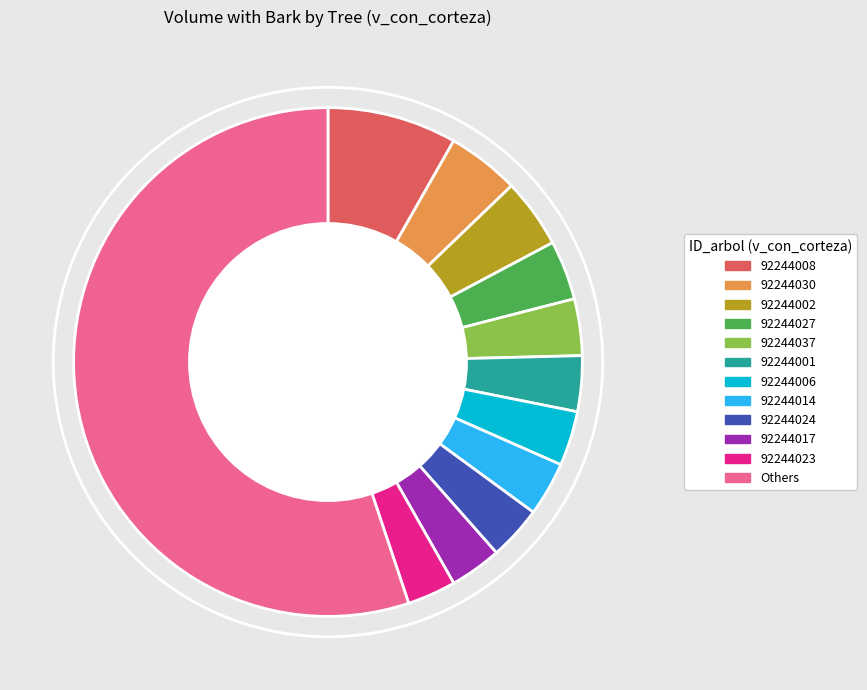

Does any single category account for the majority?

Yes